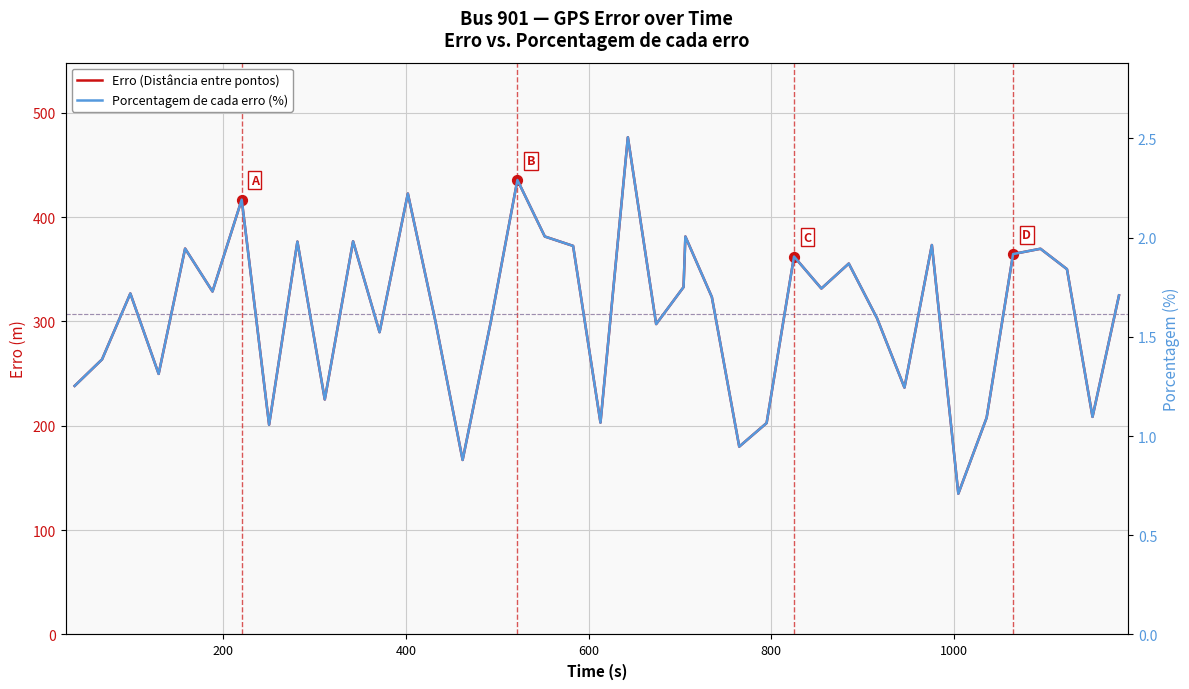

What are all the series names shown in the legend?

Erro (Distância entre pontos), Porcentagem de cada erro (%)